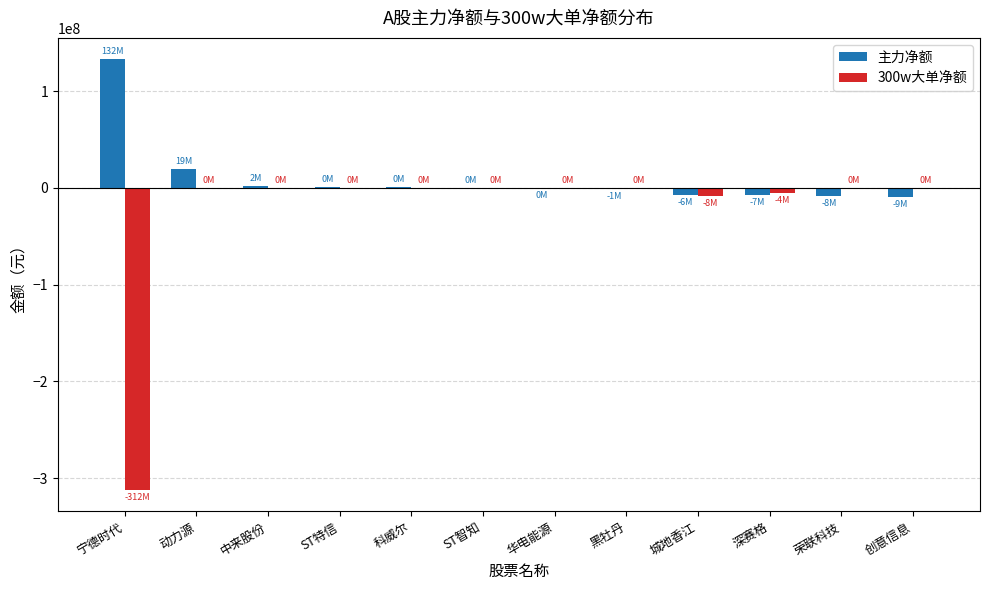

Which series has the largest total across all categories?

主力净额